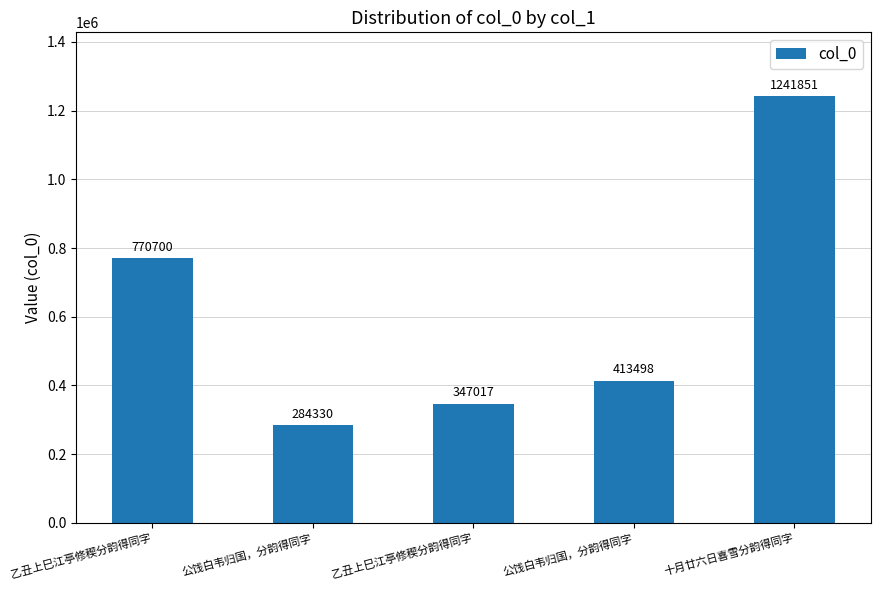

What is the greatest value displayed?

1241851